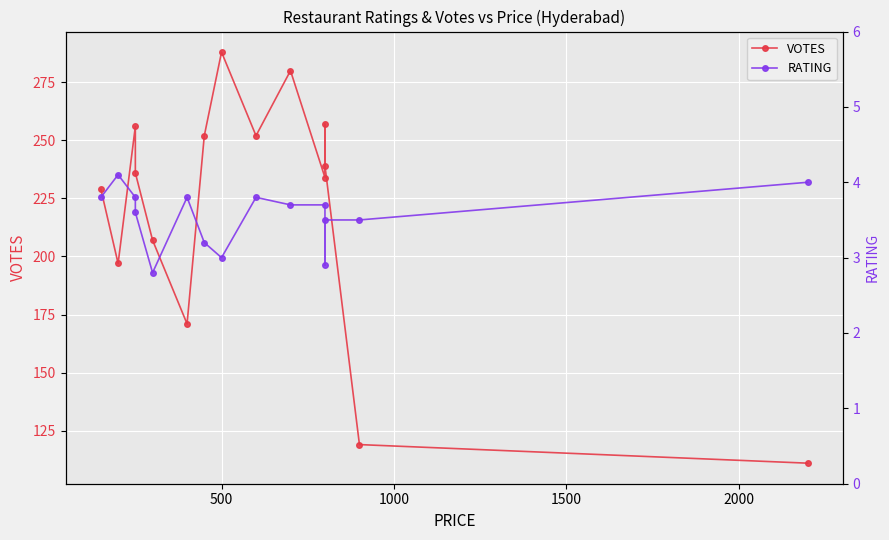

Reading left to right, transcribe all the data shown in this chart.

VOTES: 229.0	197.0	256.0	236.0	207.0	171.0	252.0	288.0	252.0	280.0	234.0	257.0	239.0	119.0	111.0
RATING: 3.8	4.1	3.8	3.6	2.8	3.8	3.2	3.0	3.8	3.7	3.7	2.9	3.5	3.5	4.0